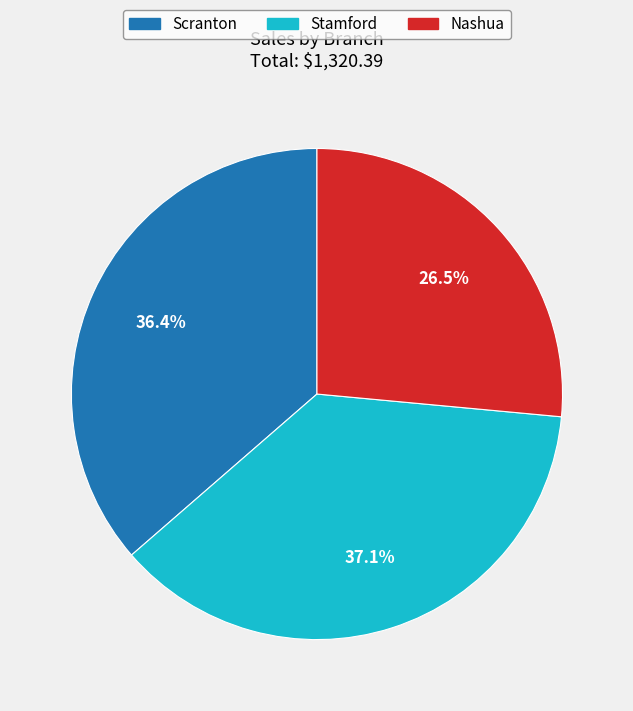

Count the number of slices in the pie.

3